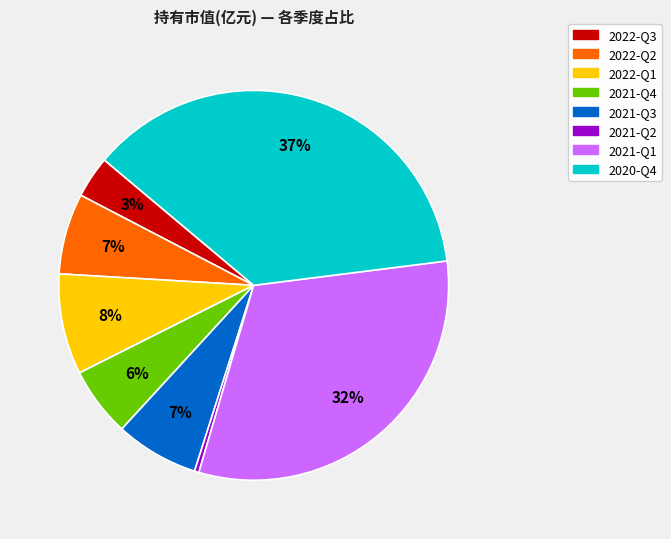

Is there a majority slice in this chart?

No